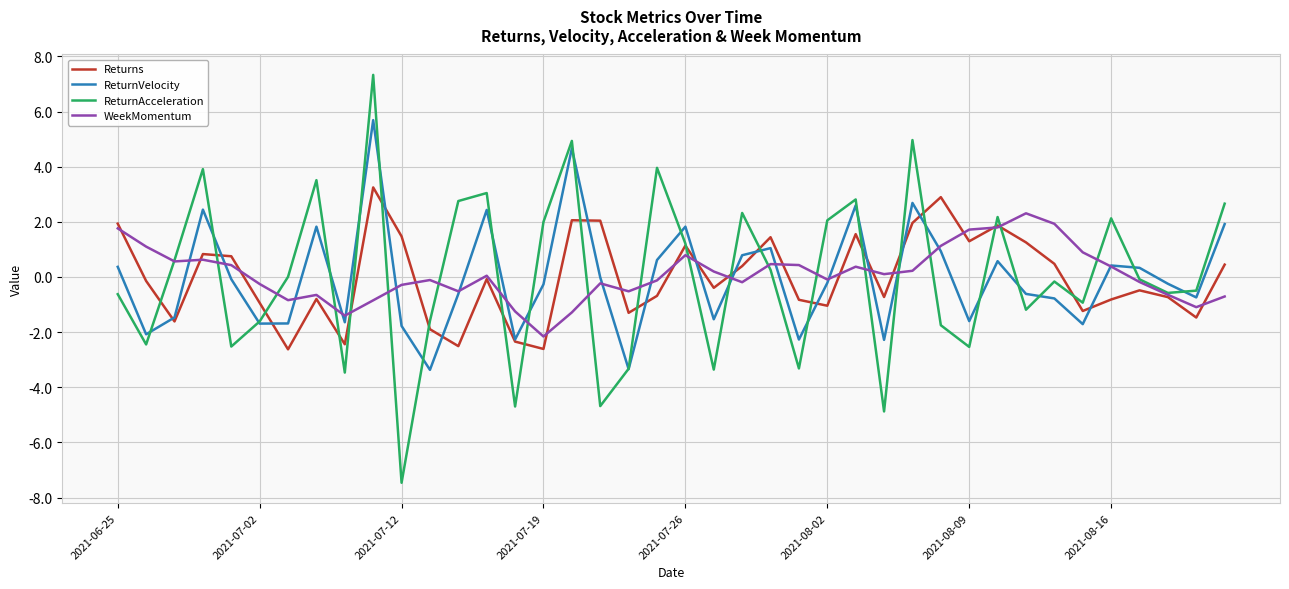

Rank the series by their maximum value, from highest to lowest.

ReturnAcceleration, ReturnVelocity, Returns, WeekMomentum